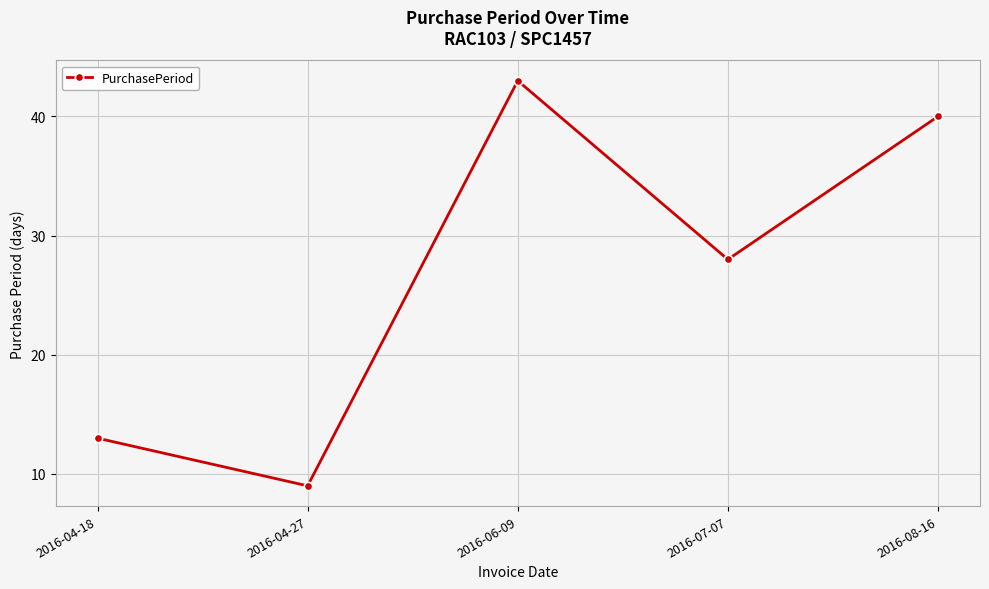

What is the difference between the maximum and minimum values?

34